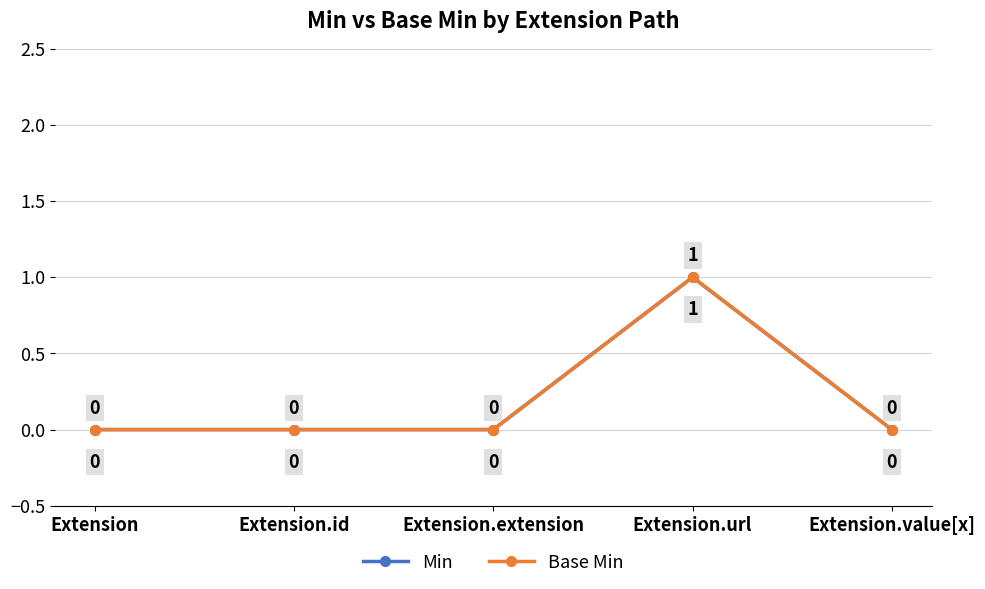

Does the chart display data point markers on the line(s)?

Yes